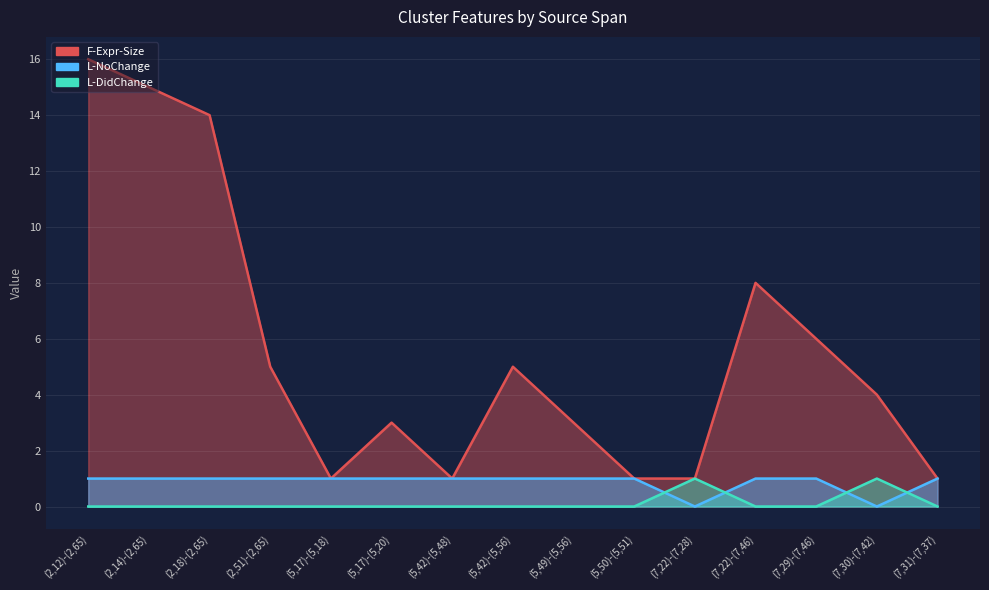

True or false: L-DidChange and F-Expr-Size intersect in this chart.

False